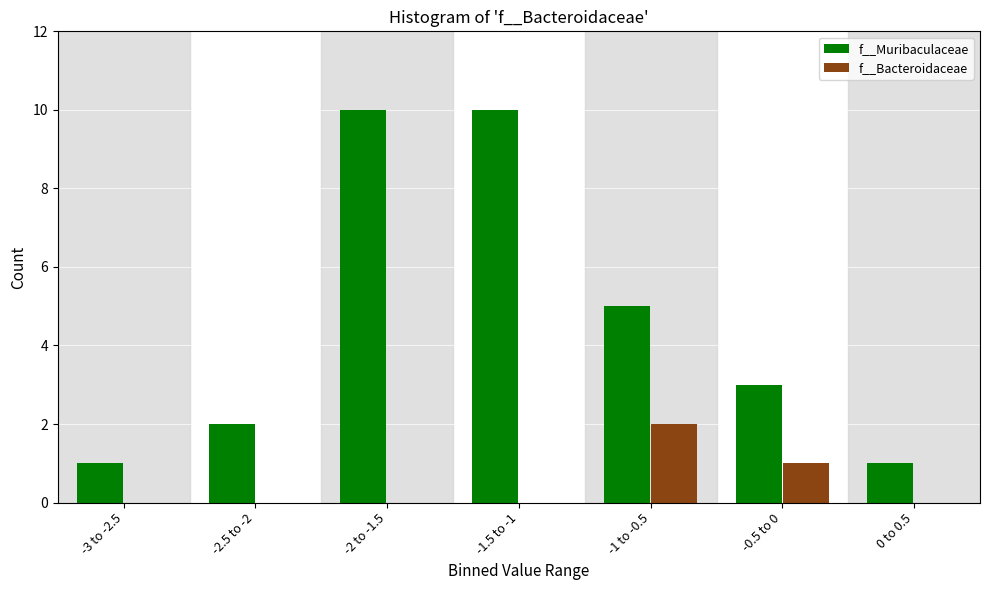

Reading left to right, list all the values displayed in this chart.

f__Bacteroidaceae: -3 to -2.5=0	-2.5 to -2=0	-2 to -1.5=0	-1.5 to -1=0	-1 to -0.5=2	-0.5 to 0=1	0 to 0.5=0
f__Muribaculaceae: -3 to -2.5=1	-2.5 to -2=2	-2 to -1.5=10	-1.5 to -1=10	-1 to -0.5=5	-0.5 to 0=3	0 to 0.5=1